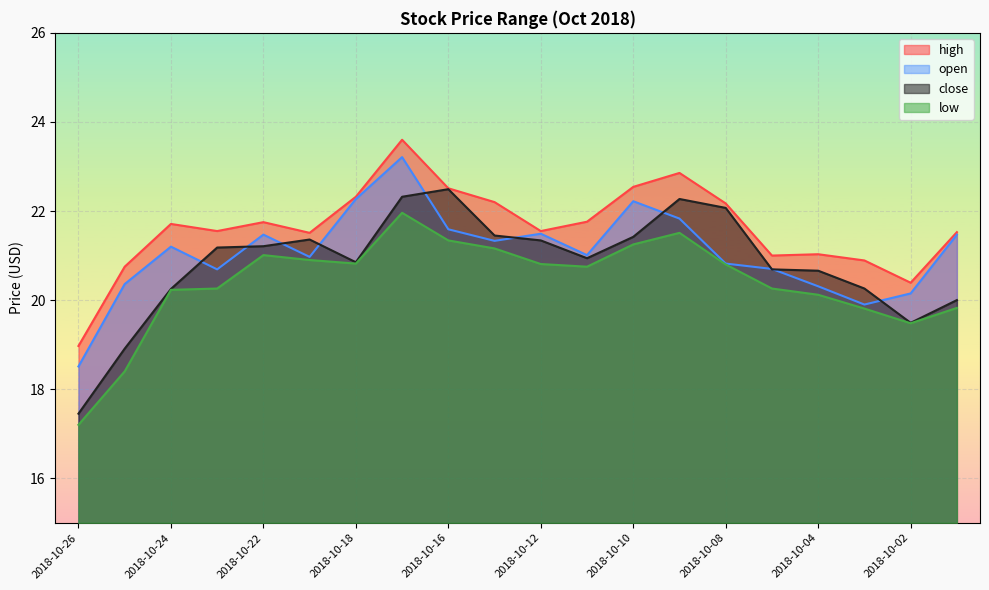

What is the value of the close point at the 11th from the left?

21.3